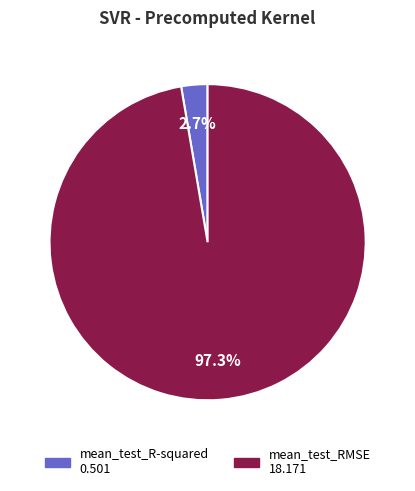

Which category accounts for the majority?

mean_test_RMSE